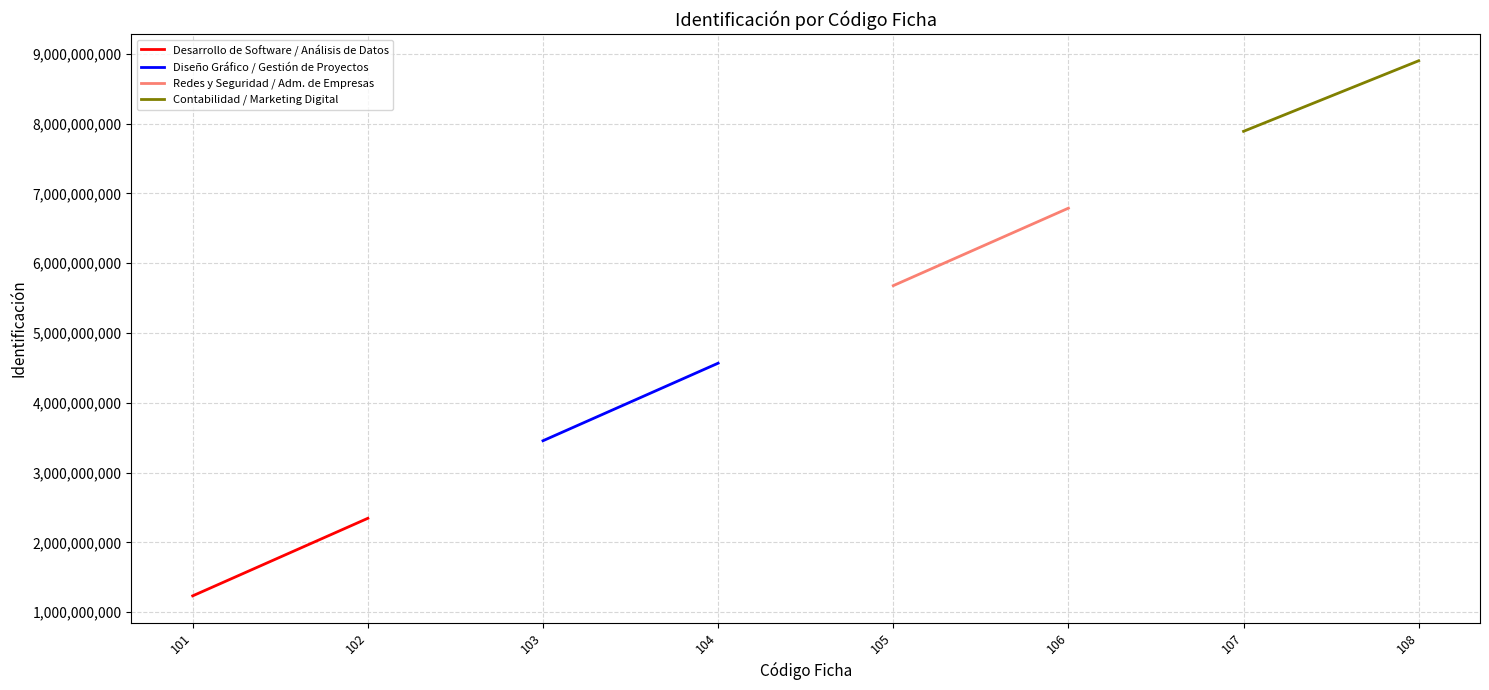

Is this an area chart (filled region under the line)?

No